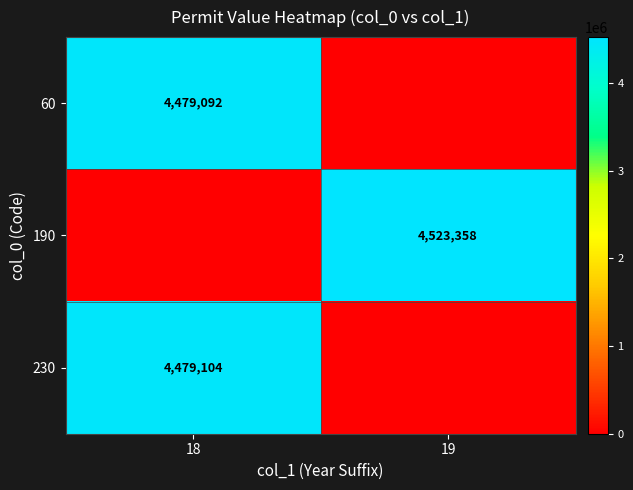

The 230 series shows 1061438 at 18. True or false?

False